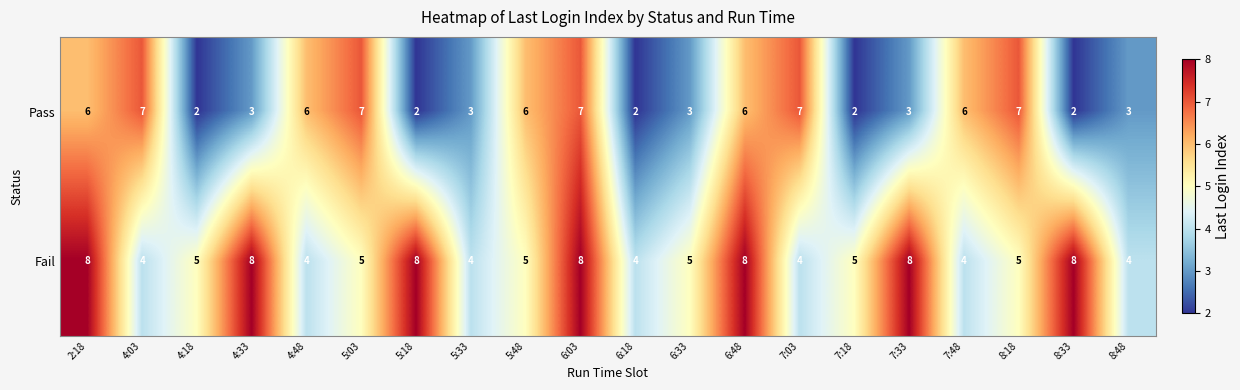

Rank the series at 4:18 from lowest to highest value.

Pass, Fail